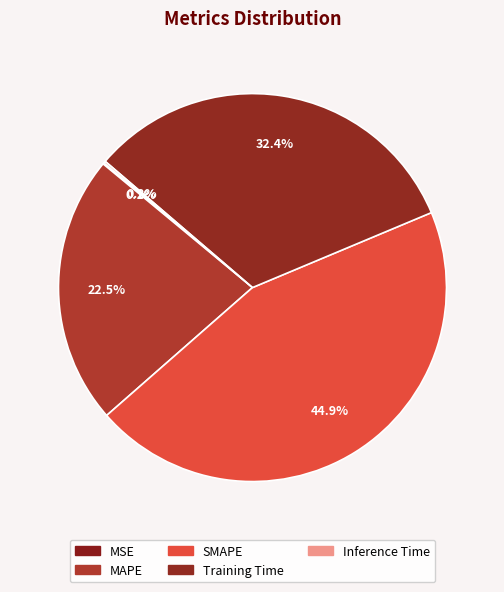

Which slice is the smallest?

MSE